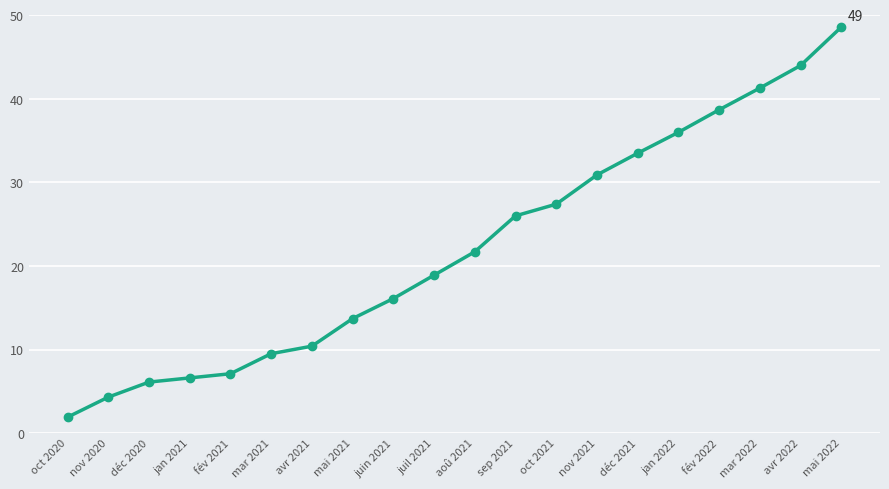

Is it true that the value at mai 2021 is 13.7?

True